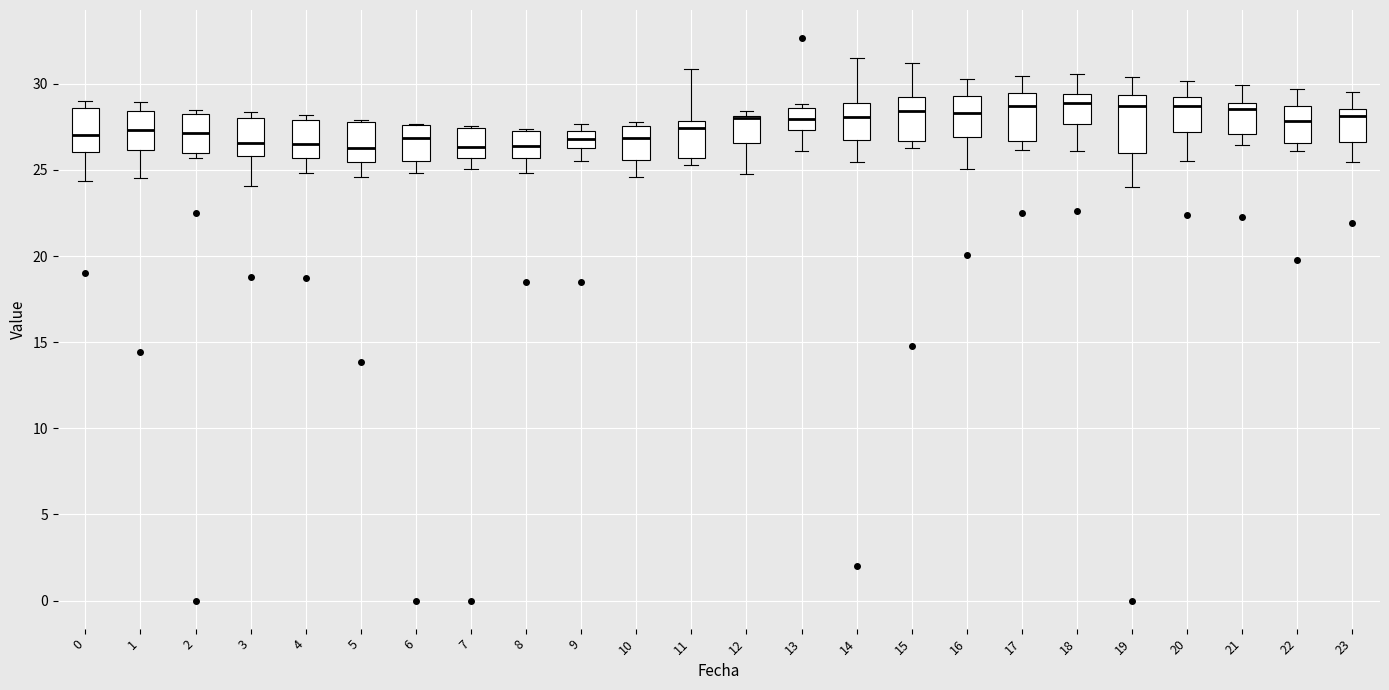

Reading left to right, transcribe this box plot: for each box, give where its median line is, the range the box spans, and where its two whiskers end, as read against the y-axis. The values are not printed on the chart, so give them approximately, as read against the axis.

0: median 27.0, box 26.0 to 28.5, whiskers 24.5 to 29.0
1: median 27.5, box 26.0 to 28.5, whiskers 24.5 to 29.0
2: median 27.0, box 26.0 to 28.0, whiskers 25.5 to 28.5
3: median 26.5, box 26.0 to 28.0, whiskers 24.0 to 28.5
4: median 26.5, box 25.5 to 28.0, whiskers 25.0 to 28.0 (just above the box's upper edge)
5: median 26.5, box 25.5 to 28.0, whiskers 24.5 to 28.0 (just above the box's upper edge)
6: median 27.0, box 25.5 to 27.5, whiskers 25.0 to 27.5
7: median 26.5, box 25.5 to 27.5, whiskers 25.0 to 27.5
8: median 26.5, box 25.5 to 27.5, whiskers 25.0 to 27.5
9: median 27.0, box 26.5 to 27.5, whiskers 25.5 to 27.5 (just above the box's upper edge)
10: median 27.0, box 25.5 to 27.5, whiskers 24.5 to 28.0
11: median 27.5, box 25.5 to 28.0, whiskers 25.5 (just below the box's lower edge) to 31.0
12: median 28.0 (drawn on the box's upper edge), box 26.5 to 28.0, whiskers 25.0 to 28.5
13: median 28.0, box 27.5 to 28.5, whiskers 26.0 to 29.0
14: median 28.0, box 26.5 to 29.0, whiskers 25.5 to 31.5
15: median 28.5, box 26.5 to 29.0, whiskers 26.5 (just below the box's lower edge) to 31.0
16: median 28.5, box 27.0 to 29.5, whiskers 25.0 to 30.5
17: median 28.5, box 26.5 to 29.5, whiskers 26.0 to 30.5
18: median 29.0, box 27.5 to 29.5, whiskers 26.0 to 30.5
19: median 28.5, box 26.0 to 29.5, whiskers 24.0 to 30.5
20: median 28.5, box 27.0 to 29.0, whiskers 25.5 to 30.0
21: median 28.5, box 27.0 to 29.0, whiskers 26.5 to 30.0
22: median 28.0, box 26.5 to 28.5, whiskers 26.0 to 29.5
23: median 28.0, box 26.5 to 28.5, whiskers 25.5 to 29.5